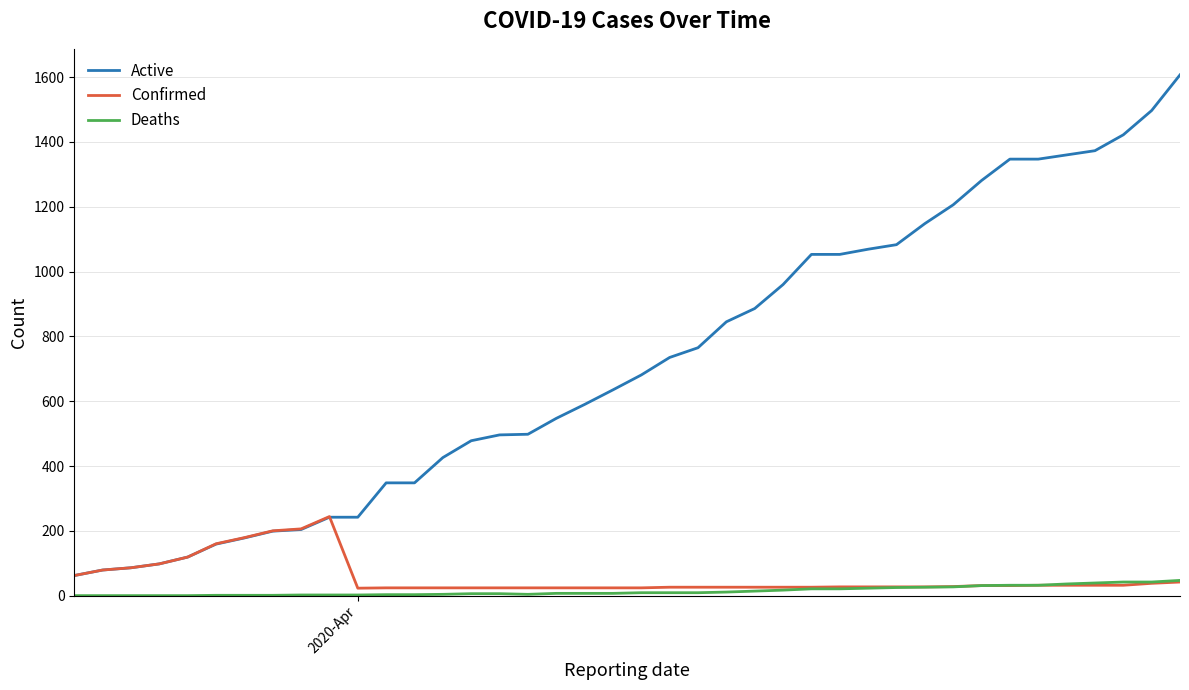

What is the maximum value shown in the chart?

1607